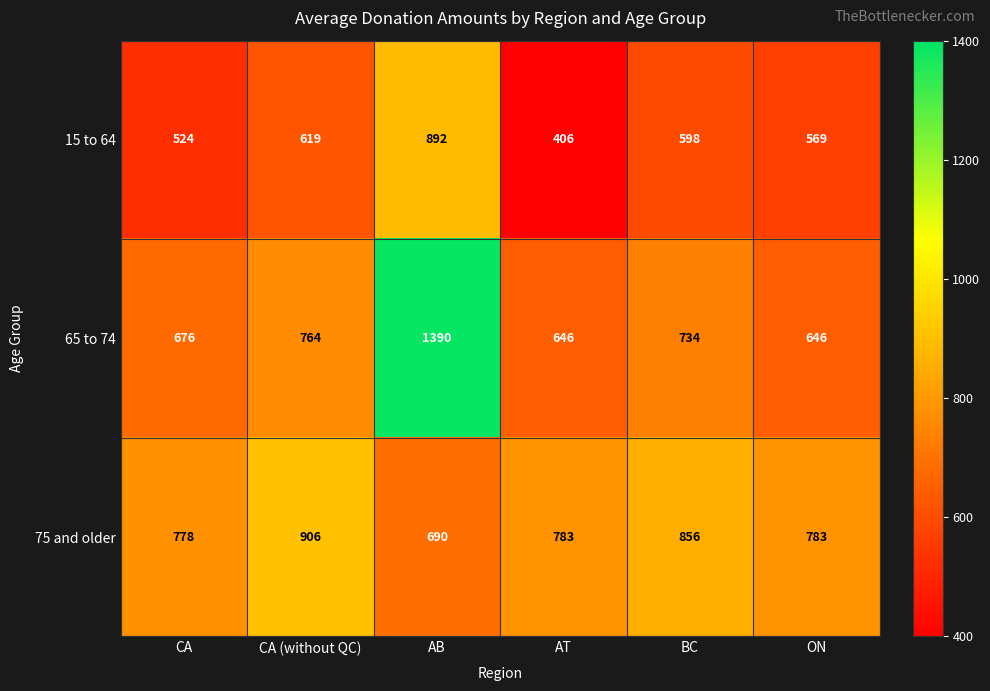

What is the average value of the 65 to 74 series?

809